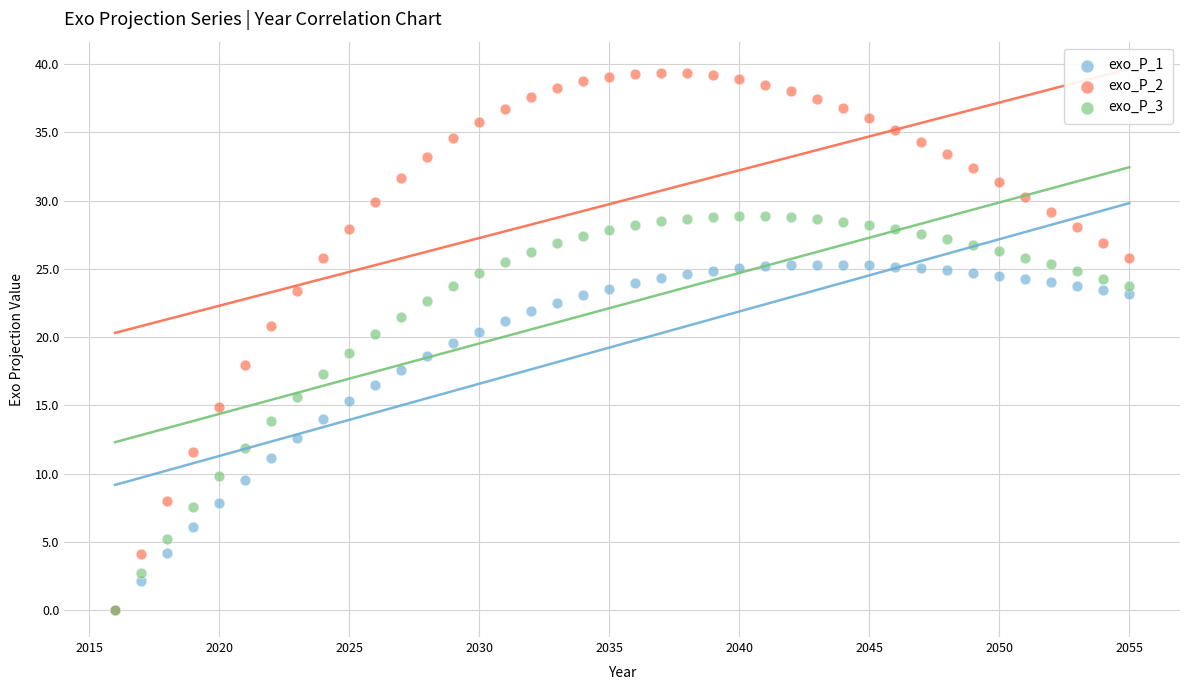

What are all the series names shown in the legend?

exo_P_1, exo_P_2, exo_P_3